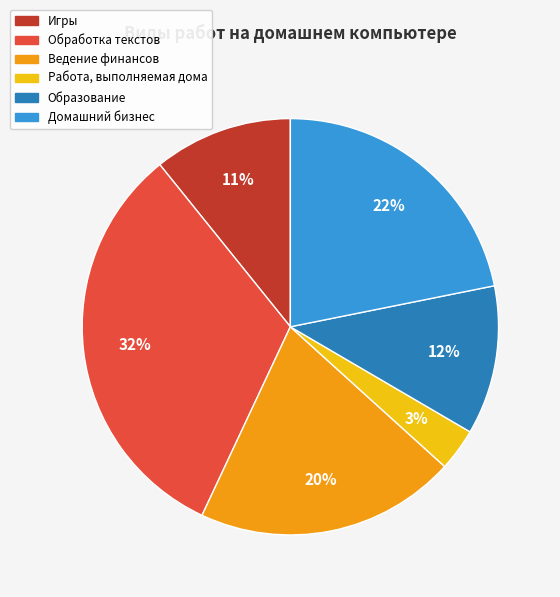

To the nearest percent, what is the average slice percentage?

17%